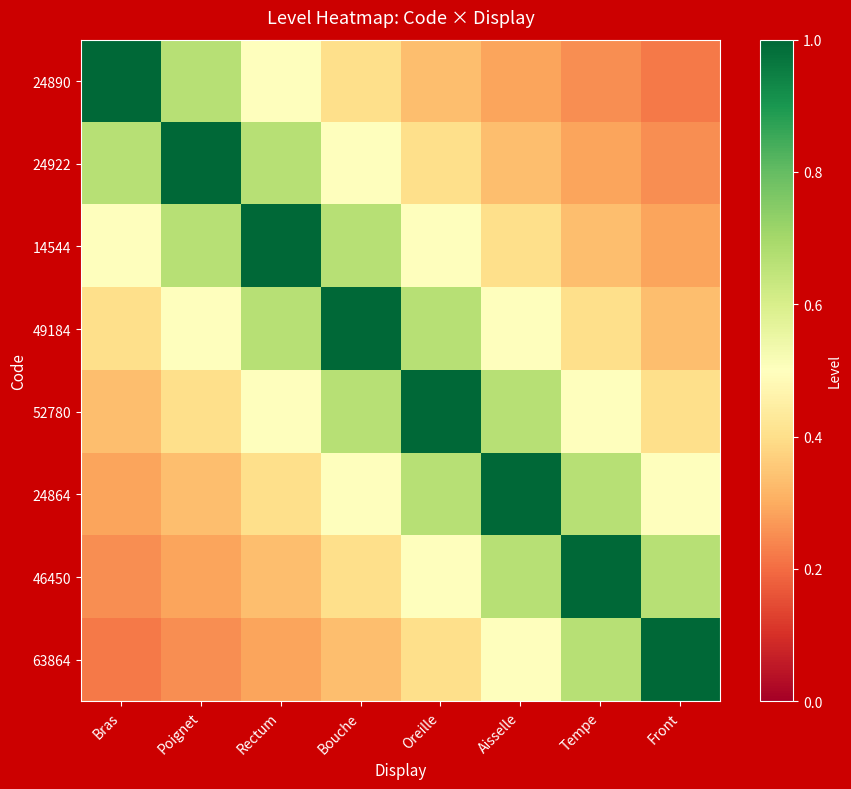

Reading left to right, transcribe all the data shown in this chart.

24890: Bras=1.0	Poignet=0.7	Rectum=0.5	Bouche=0.4	Oreille=0.3	Aisselle=0.3	Tempe=0.2	Front=0.2
24922: Bras=0.7	Poignet=1.0	Rectum=0.7	Bouche=0.5	Oreille=0.4	Aisselle=0.3	Tempe=0.3	Front=0.2
14544: Bras=0.5	Poignet=0.7	Rectum=1.0	Bouche=0.7	Oreille=0.5	Aisselle=0.4	Tempe=0.3	Front=0.3
49184: Bras=0.4	Poignet=0.5	Rectum=0.7	Bouche=1.0	Oreille=0.7	Aisselle=0.5	Tempe=0.4	Front=0.3
52780: Bras=0.3	Poignet=0.4	Rectum=0.5	Bouche=0.7	Oreille=1.0	Aisselle=0.7	Tempe=0.5	Front=0.4
24864: Bras=0.3	Poignet=0.3	Rectum=0.4	Bouche=0.5	Oreille=0.7	Aisselle=1.0	Tempe=0.7	Front=0.5
46450: Bras=0.2	Poignet=0.3	Rectum=0.3	Bouche=0.4	Oreille=0.5	Aisselle=0.7	Tempe=1.0	Front=0.7
63864: Bras=0.2	Poignet=0.2	Rectum=0.3	Bouche=0.3	Oreille=0.4	Aisselle=0.5	Tempe=0.7	Front=1.0